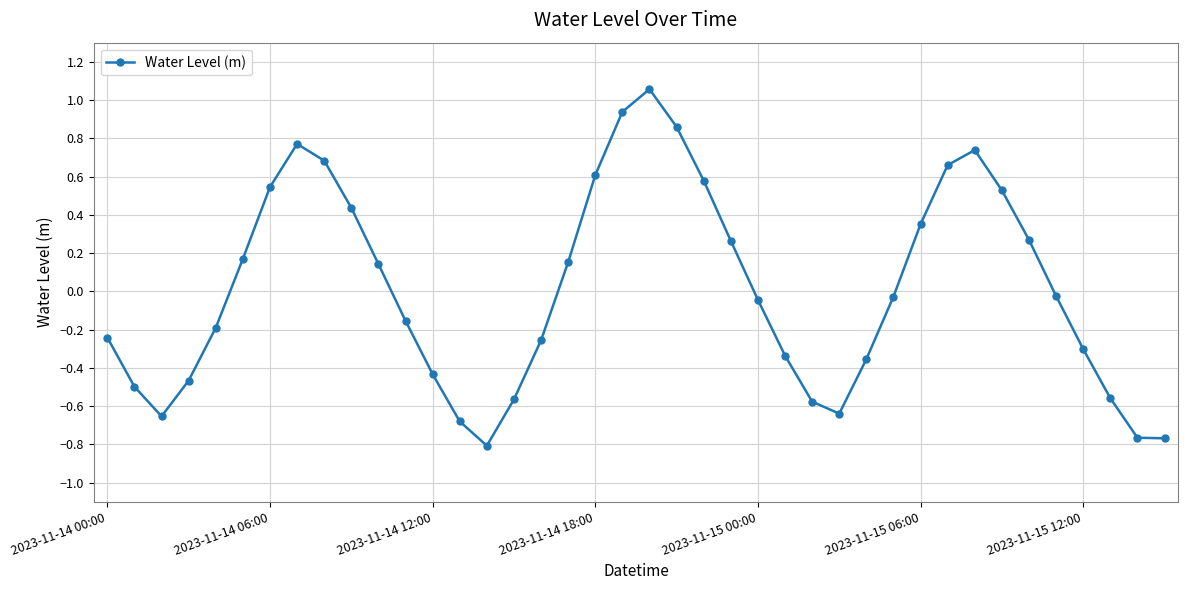

How many positive values are there?

18